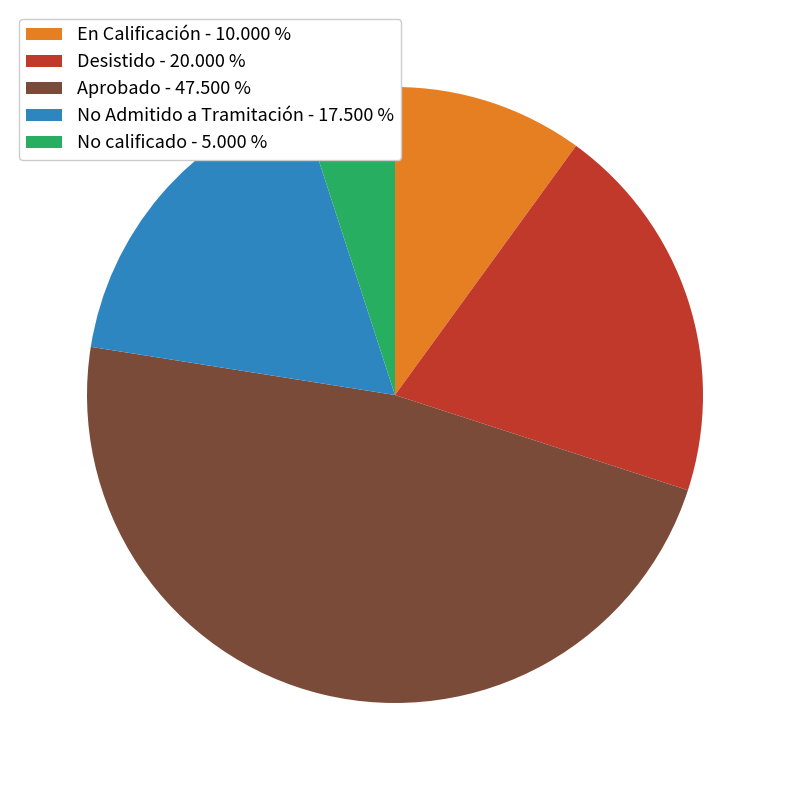

Combined, do No Admitido a Tramitación - 17.500 % and Aprobado - 47.500 % account for over 50%?

Yes